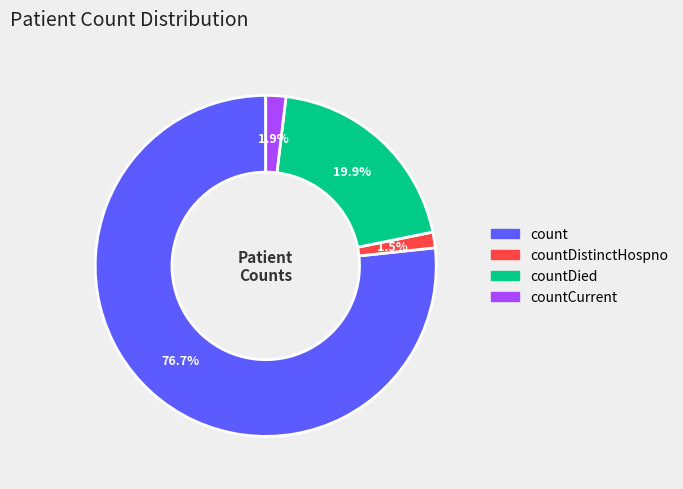

The countCurrent slice represents 2% of the pie. True or false?

True